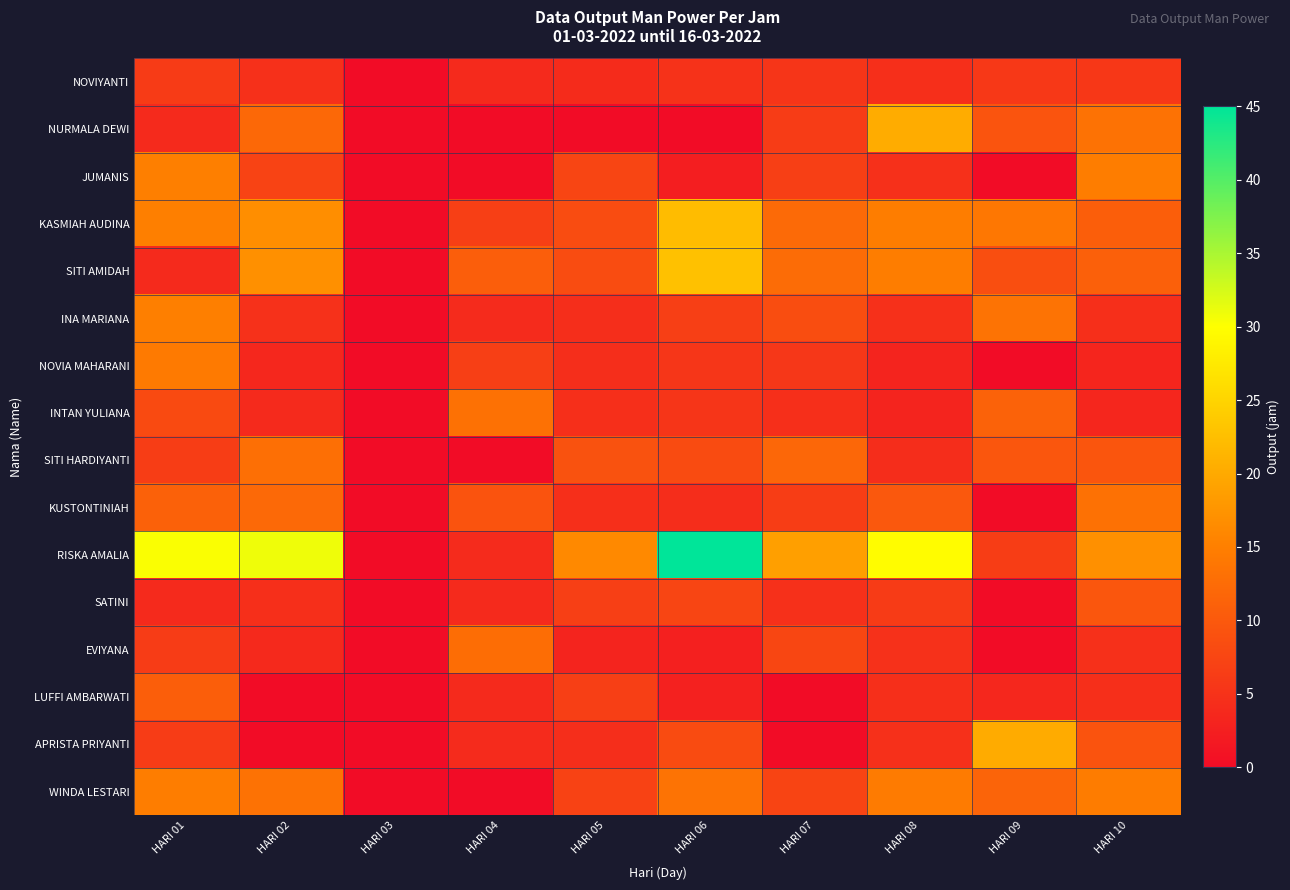

Which has a higher value, HARI 10 or HARI 03?

HARI 10